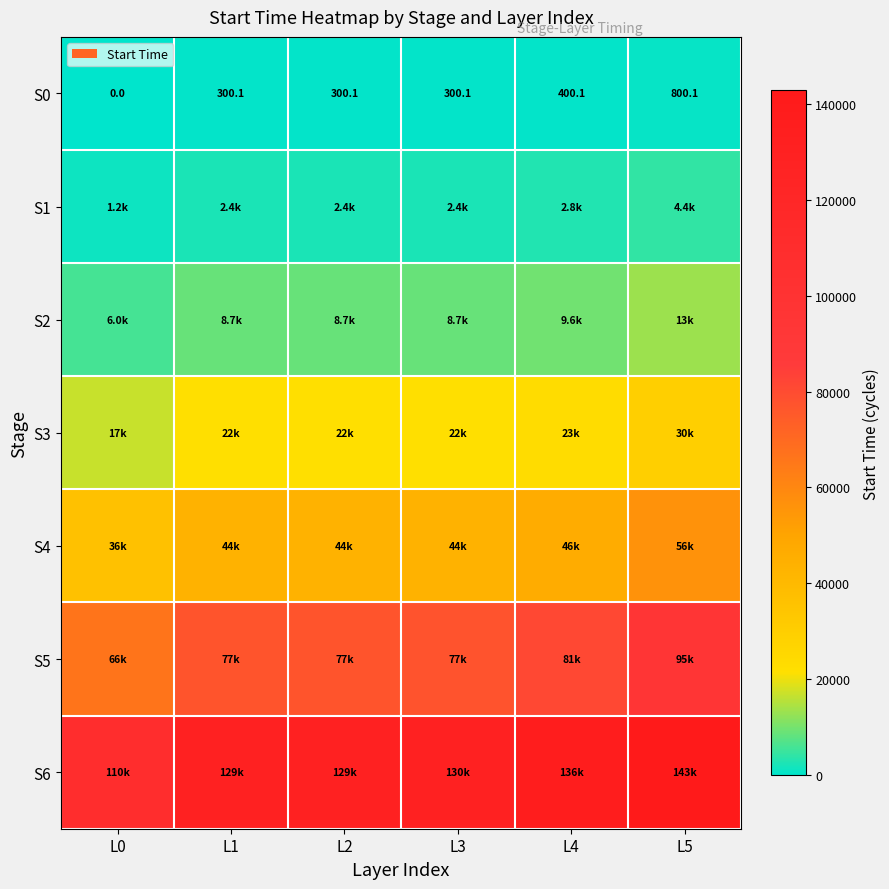

Which label corresponds to the smallest value in the chart?

L0